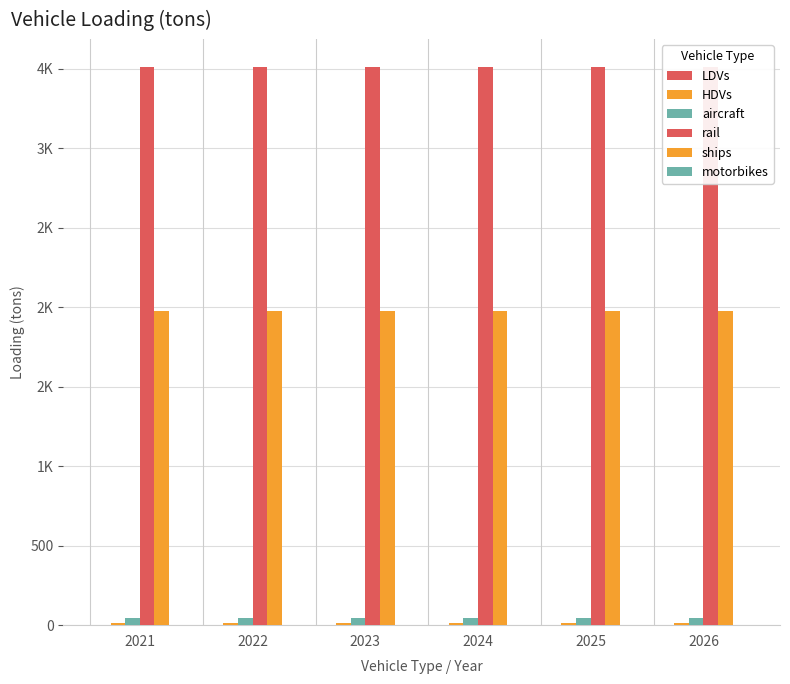

True or false: HDVs has a value of 28.4 at 2026.

False